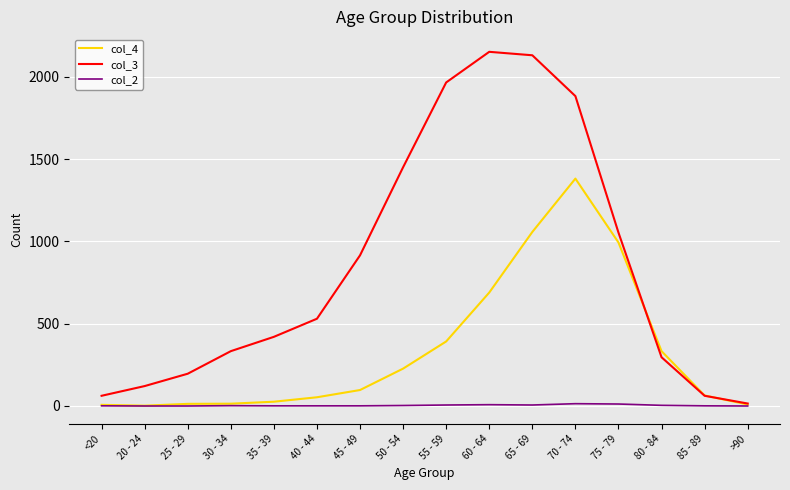

List the series in order of their peak value, highest first.

col_3, col_4, col_2